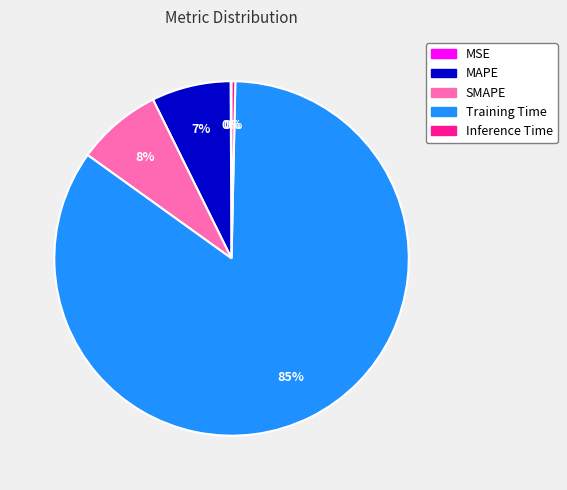

Does Training Time account for over 50% of the chart?

Yes